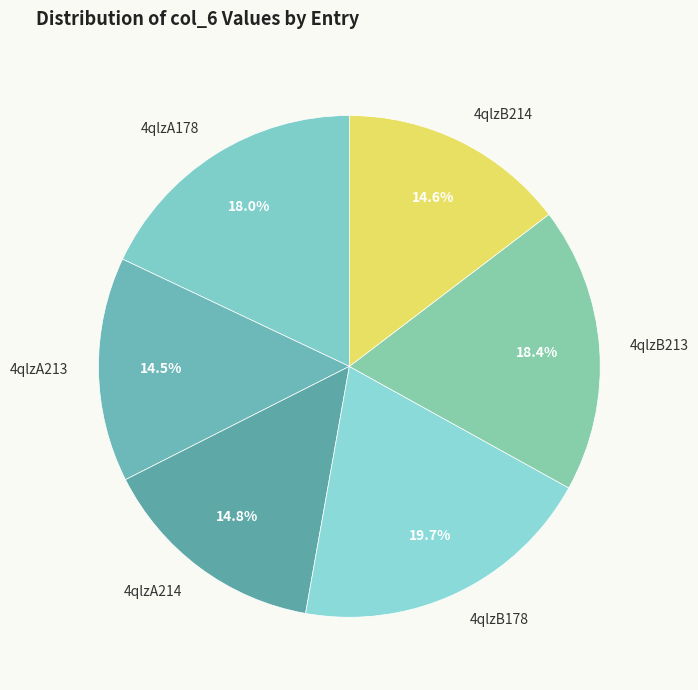

How many segments does this pie chart have?

6